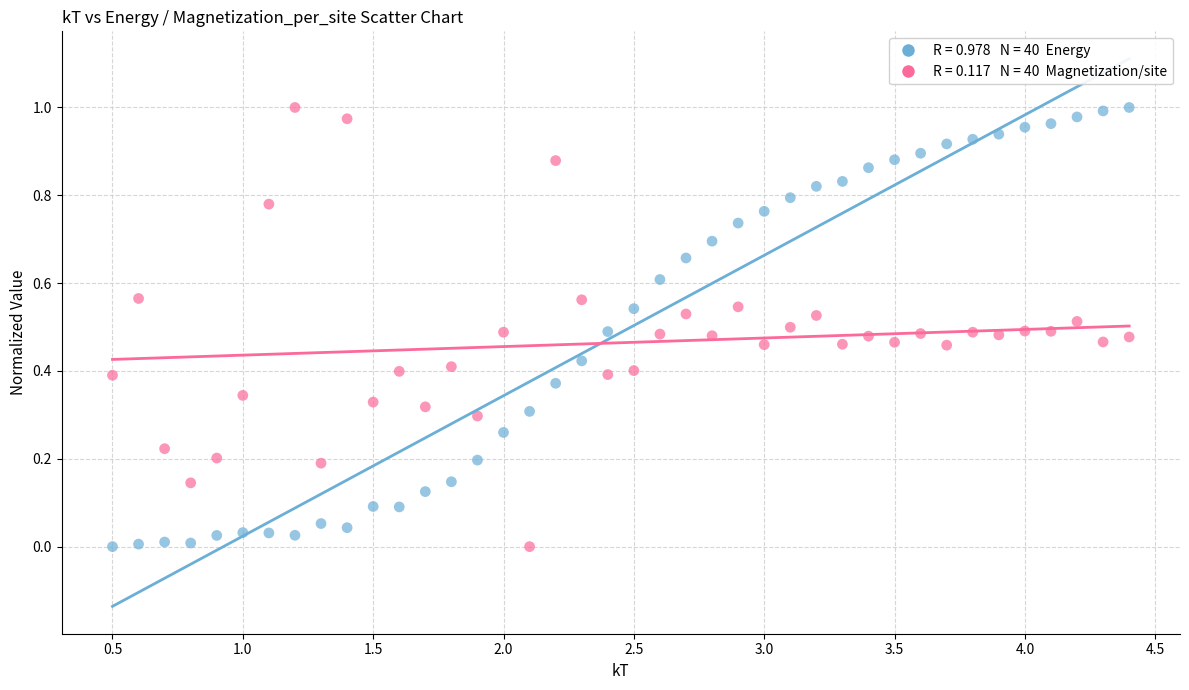

Across all data points, what is the range of X values (max minus min)?

3.9